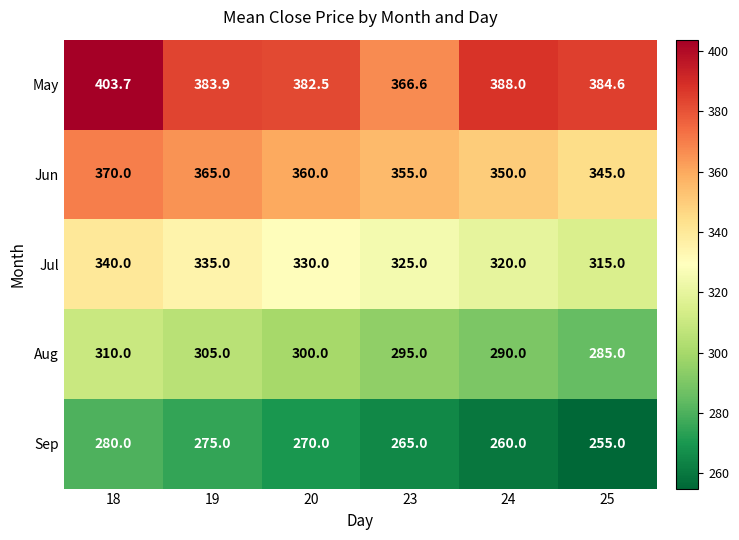

Which series has the largest total across all categories?

May